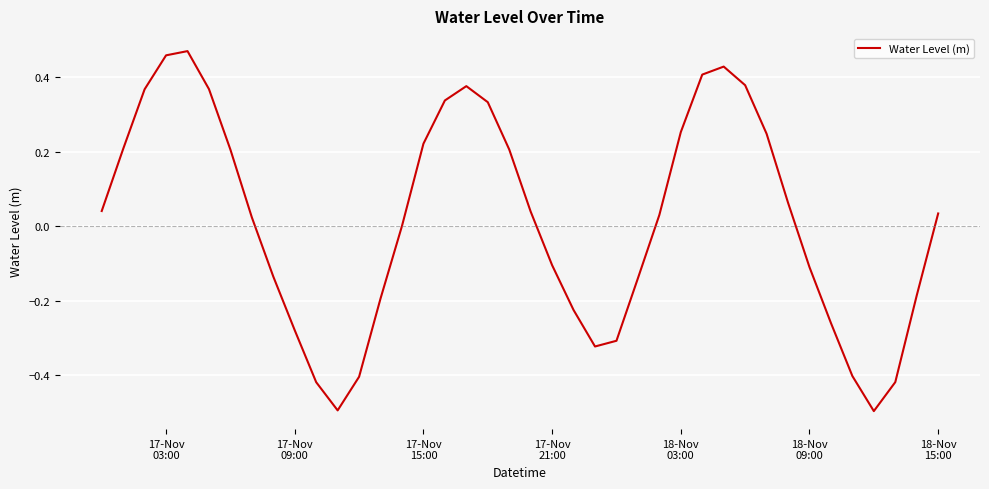

What is the difference between the maximum and minimum values?

1.0